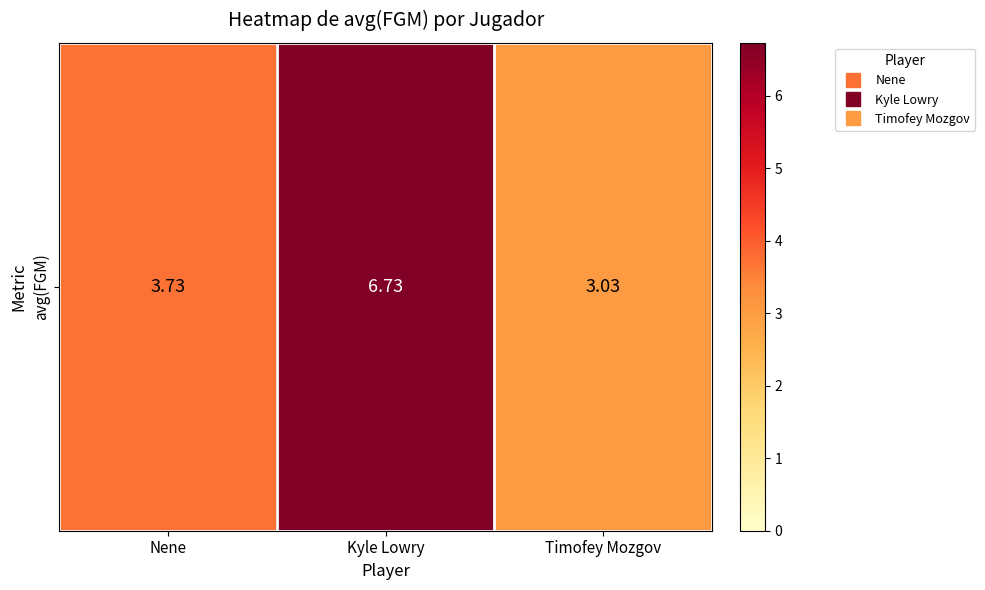

How many categories are shown in the chart?

3